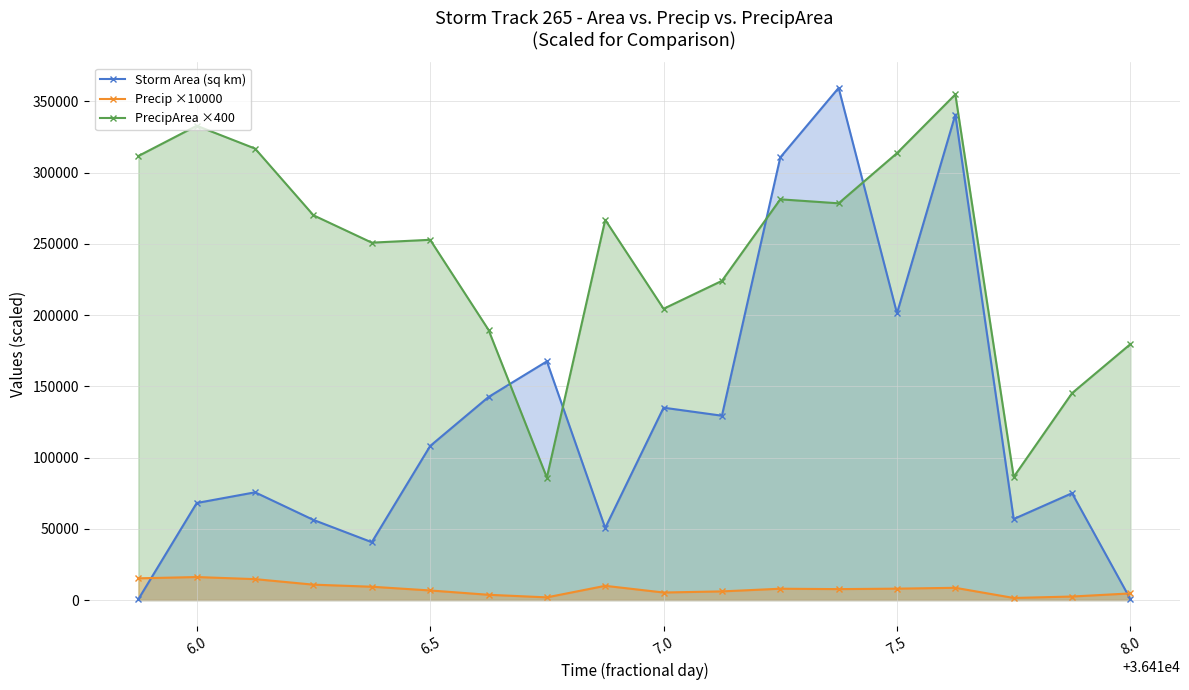

Does the chart have visible grid lines?

Yes